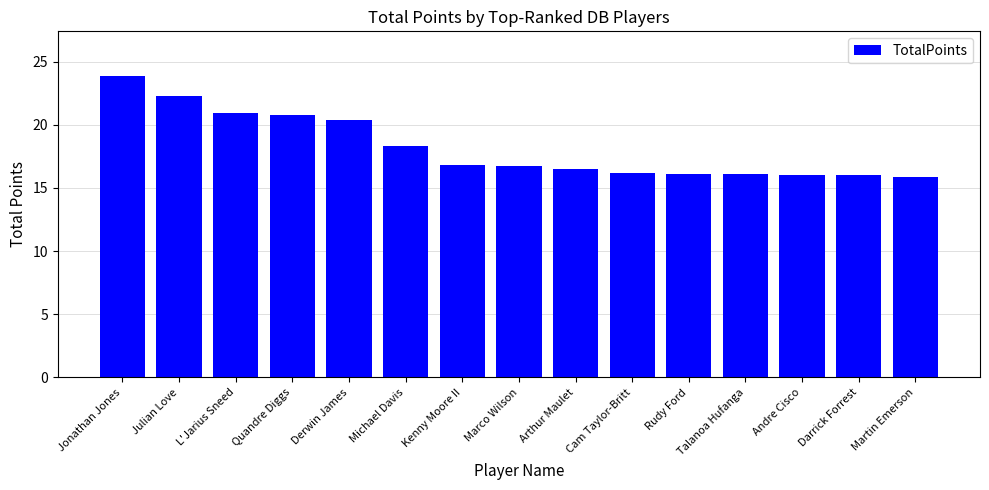

Are the bars grouped side by side (vs. stacked)?

No